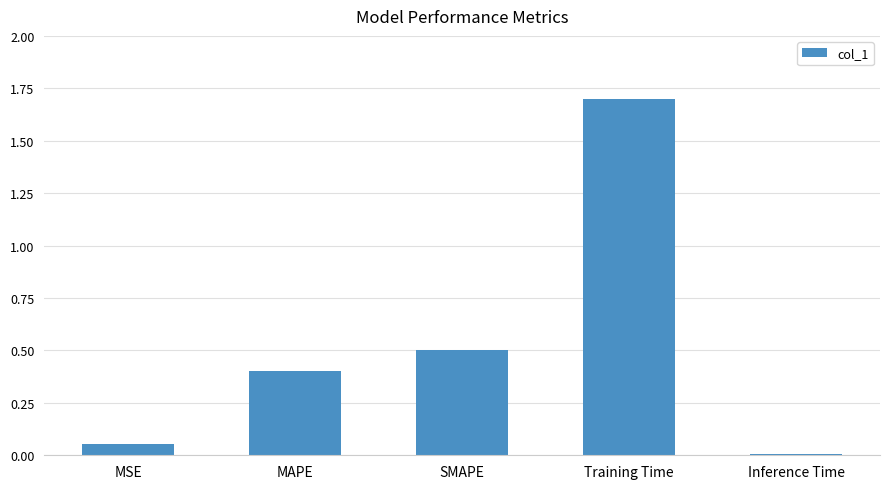

Rank the categories by value from highest to lowest.

Training Time, SMAPE, MAPE, MSE, Inference Time